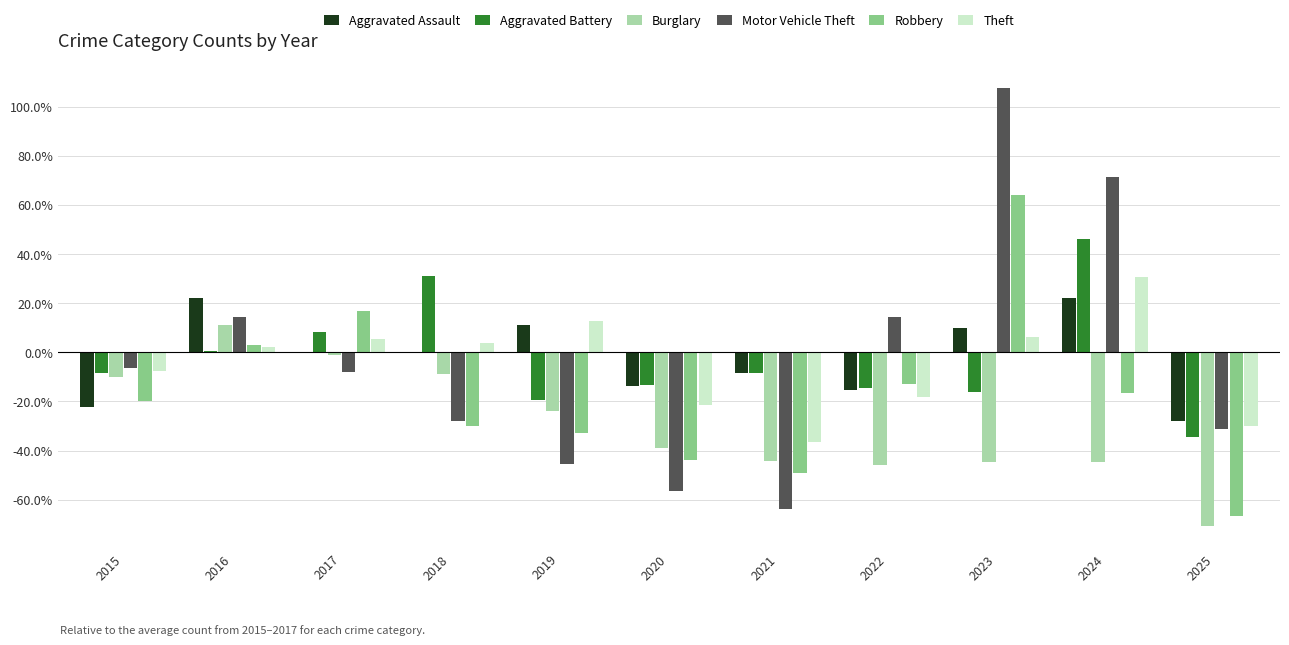

What is the average value of the Aggravated Assault series?

-2.0